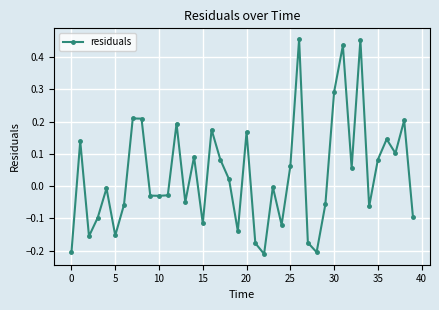

True or false: the data has more than 1 interior local peaks.

True